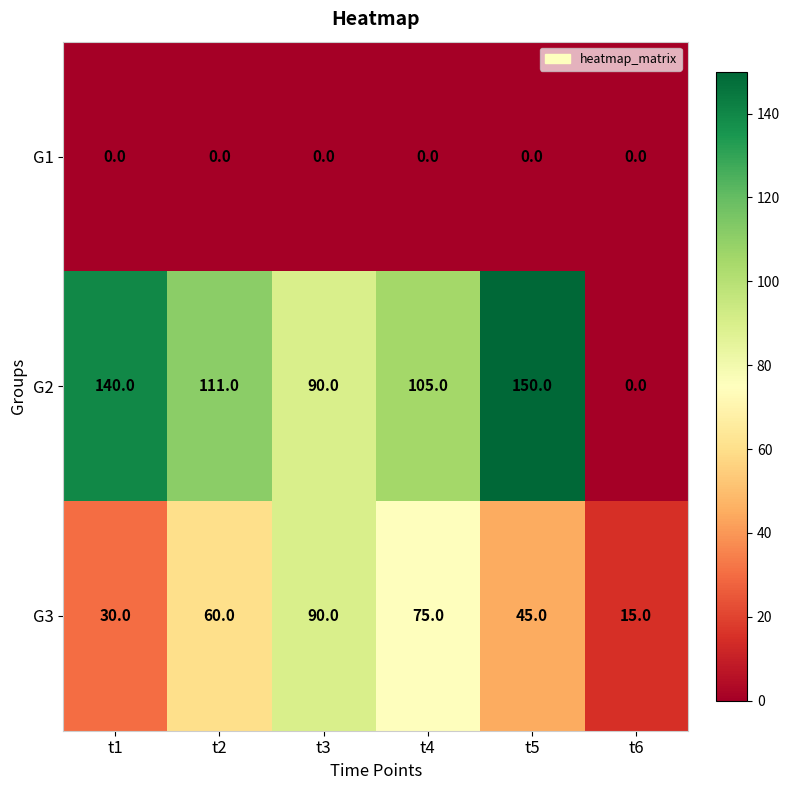

Count the number of categories in the chart.

6